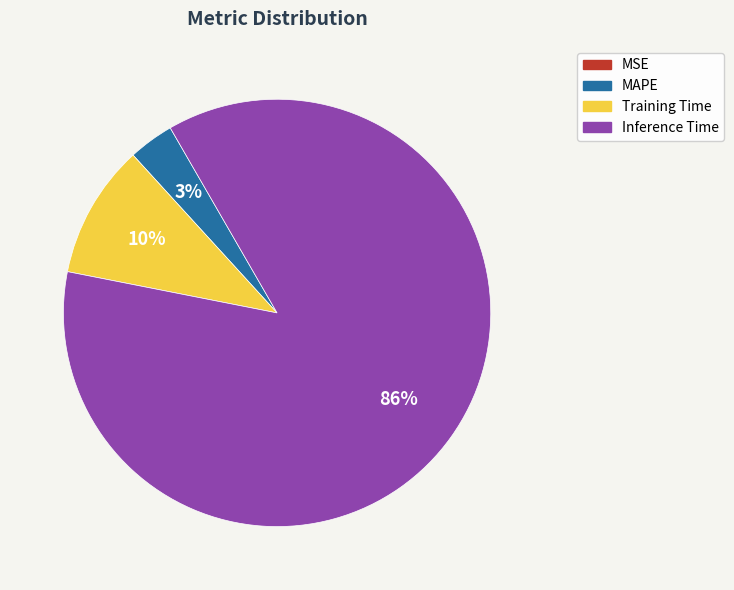

Which category has the biggest portion of the pie?

Inference Time